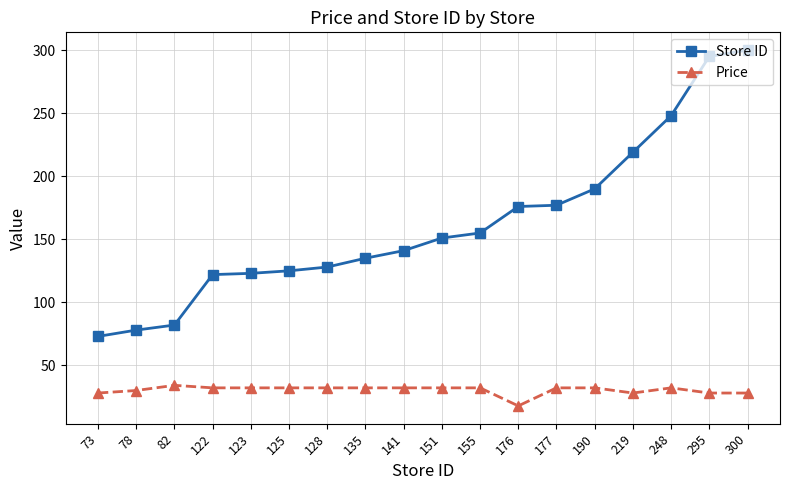

Is the value of Price at 122 greater than the value of Store ID at 295?

No